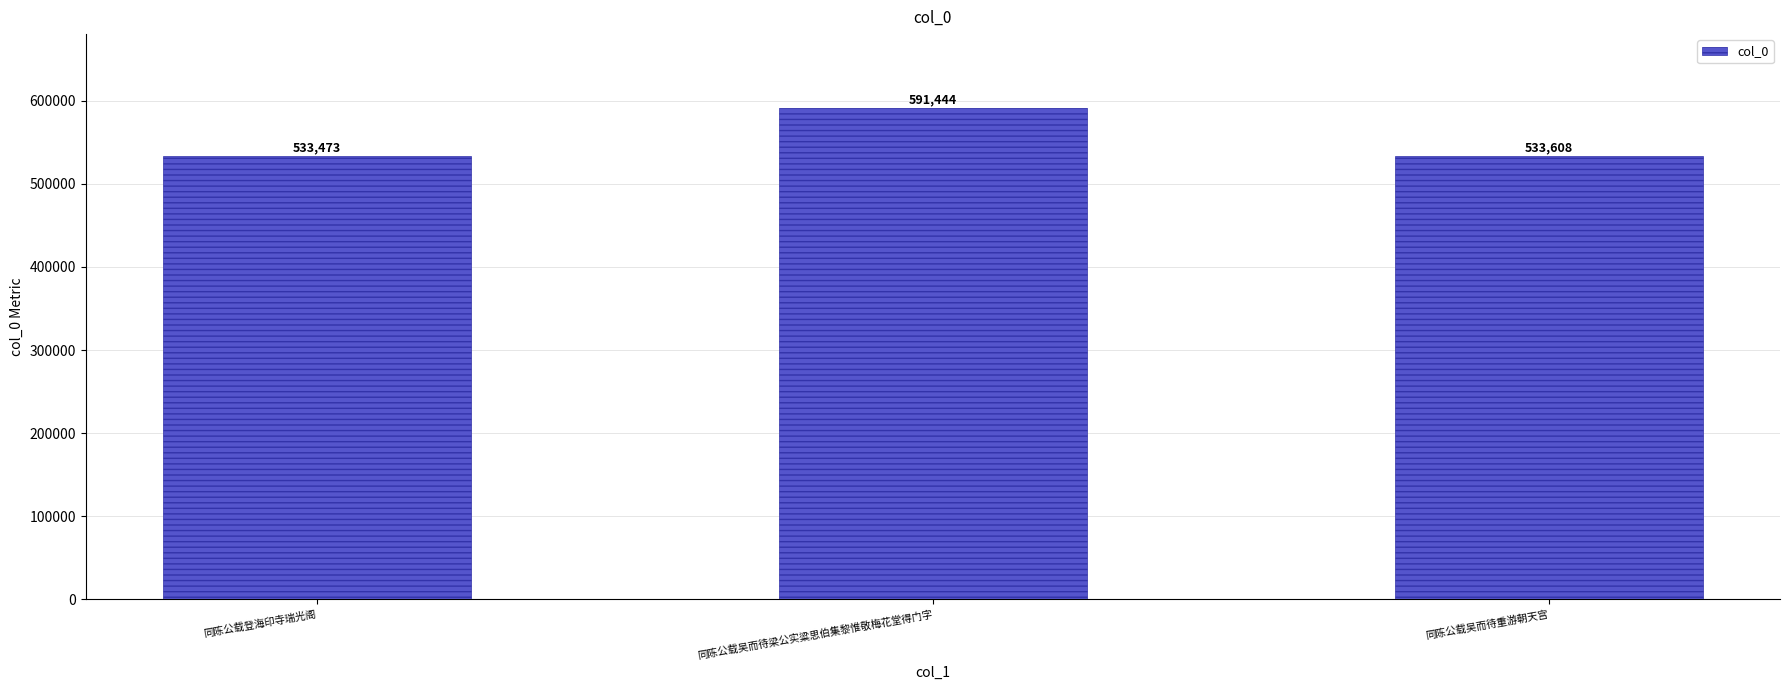

What is the change in value from 同陈公载登海印寺瑞光阁 to 同陈公载吴而待重游朝天宫?

+135